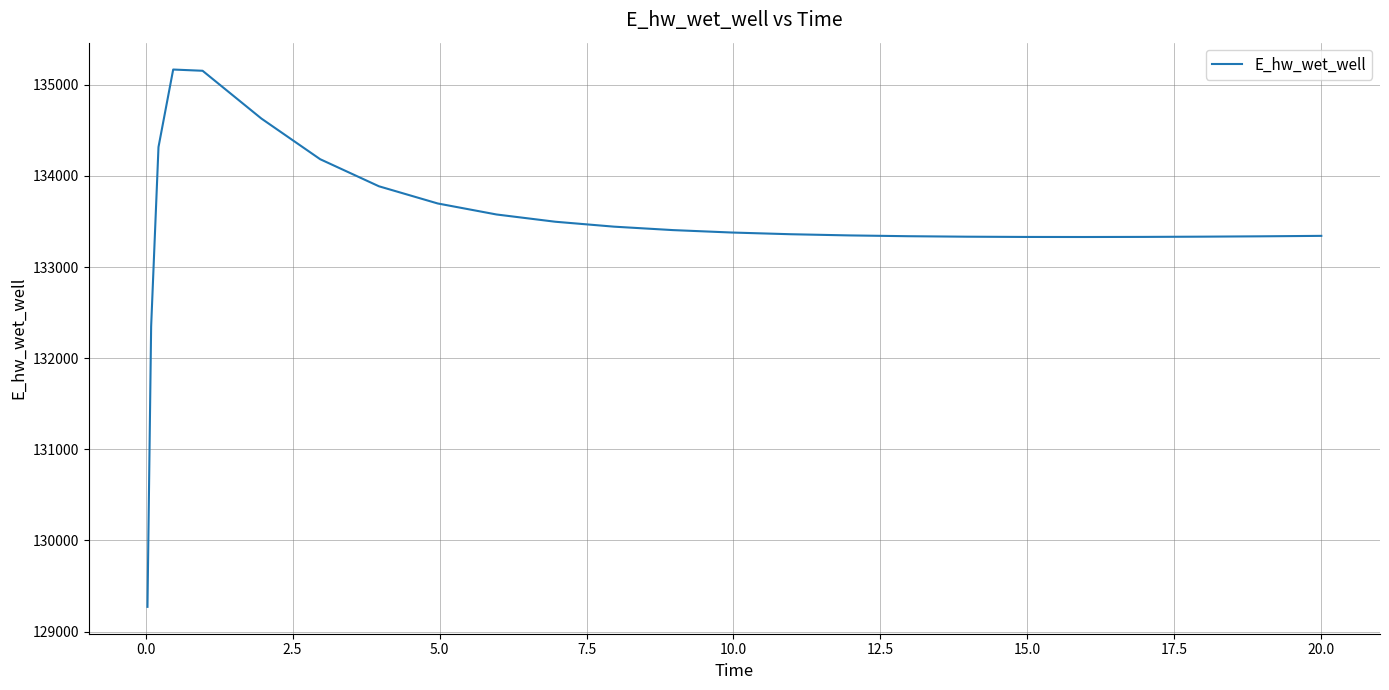

What is the maximum value shown in the chart?

135167.9